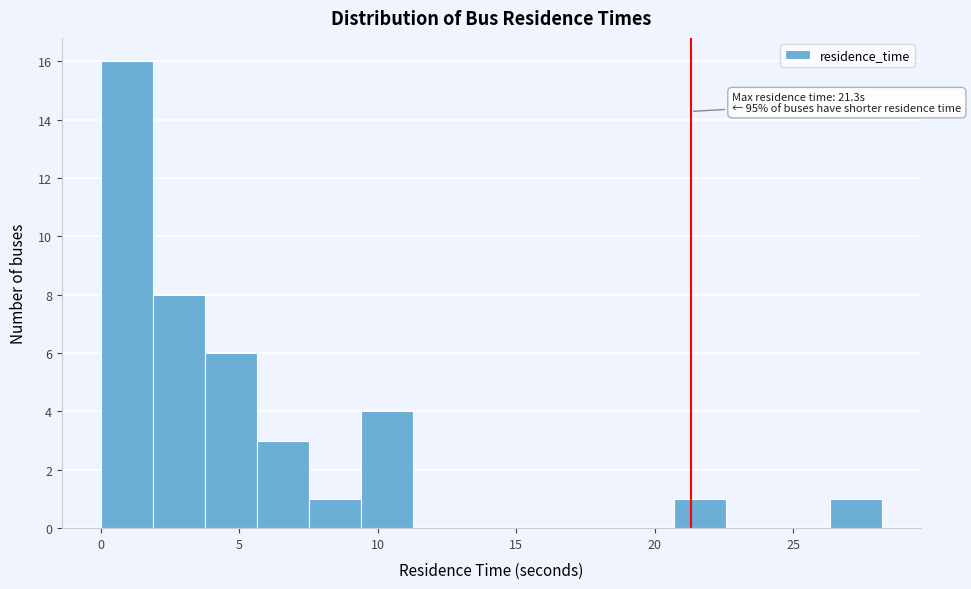

Read against the x-axis, roughly where is the centre of the tallest bar?

1.0